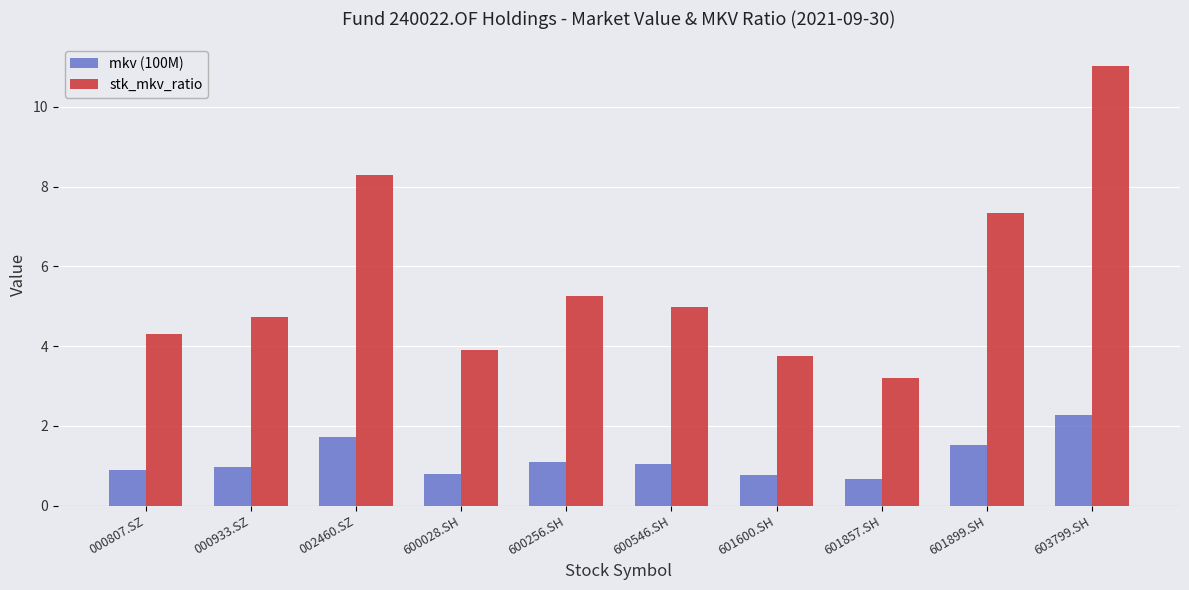

Read the mkv (100M) value at 601600.SH.

0.8